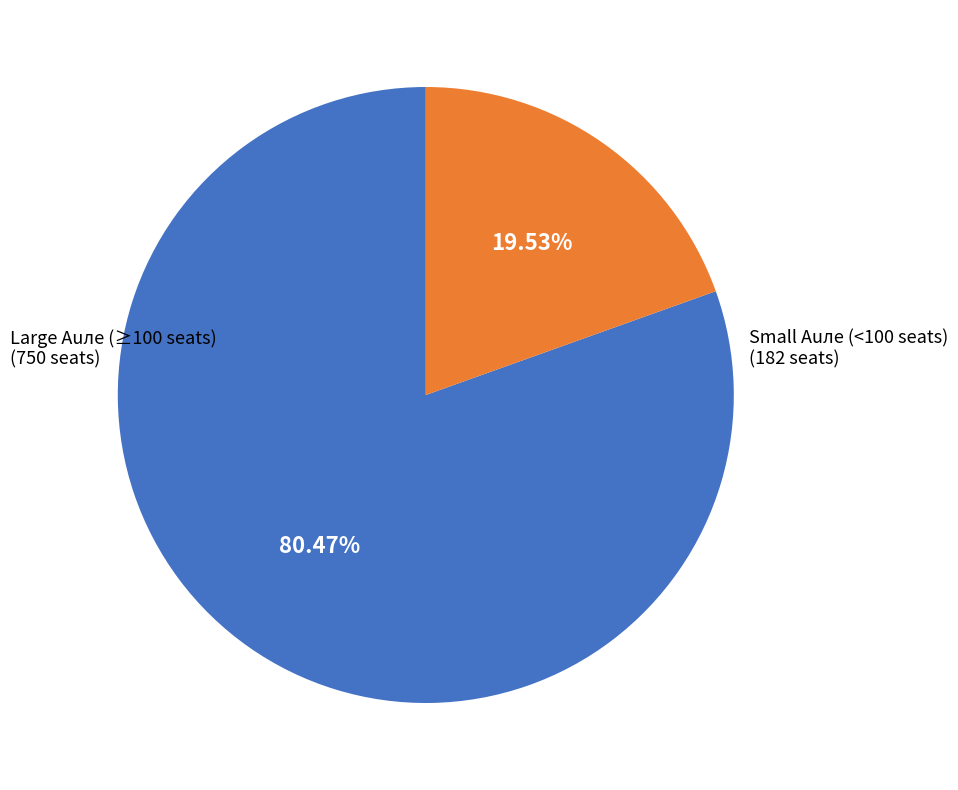

Does any single category account for the majority?

Yes